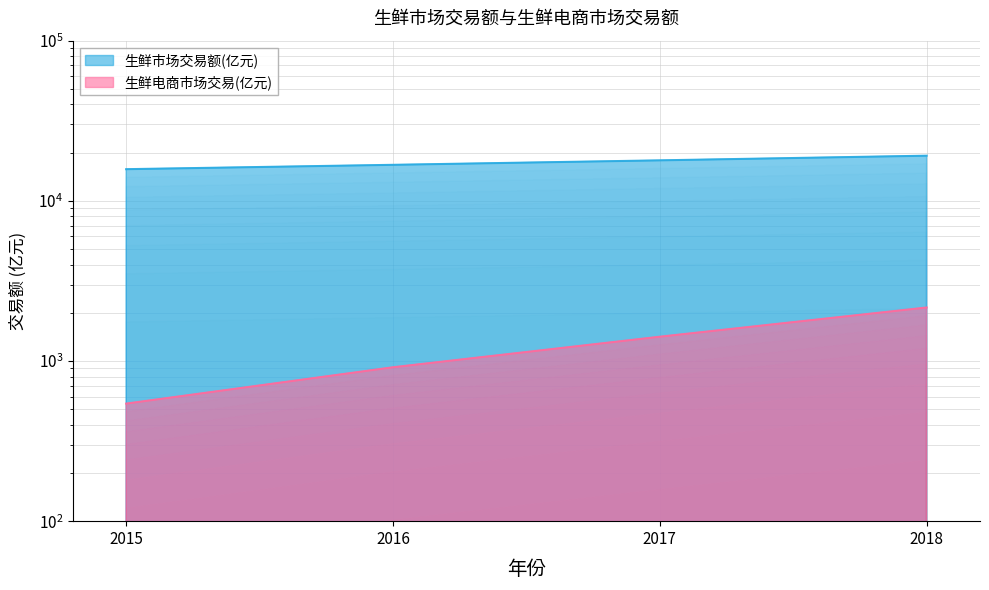

At which label is 生鲜电商市场交易(亿元) closest to 1350?

2017